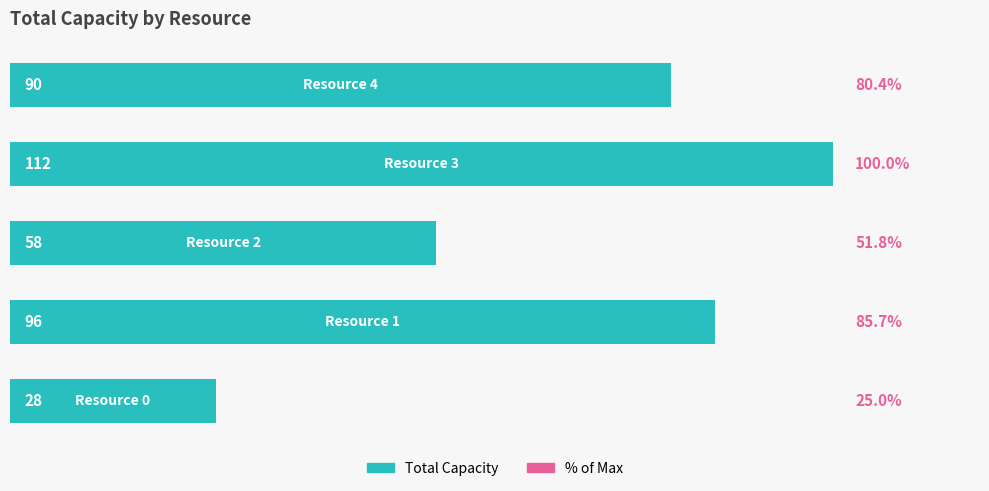

What is the average value?

77